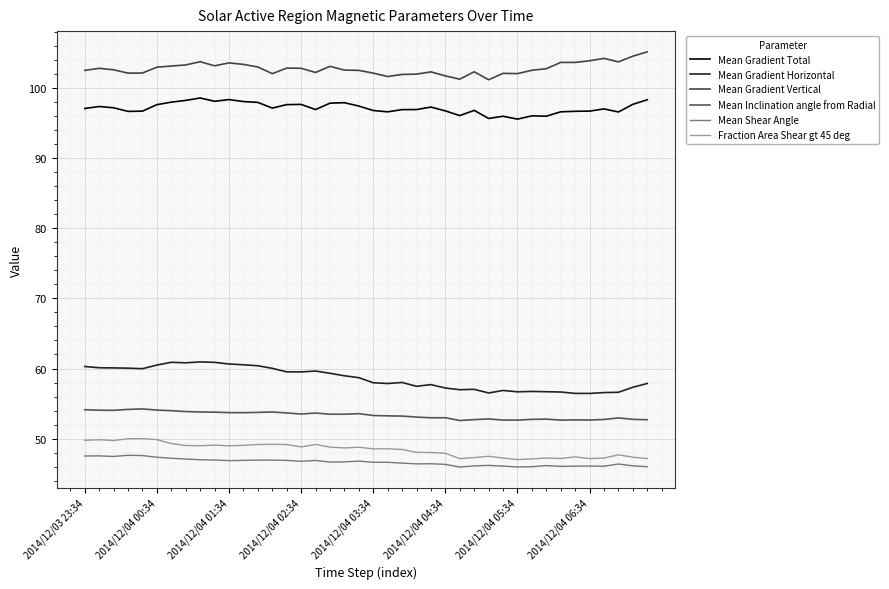

Is this an area chart (filled region under the line)?

No